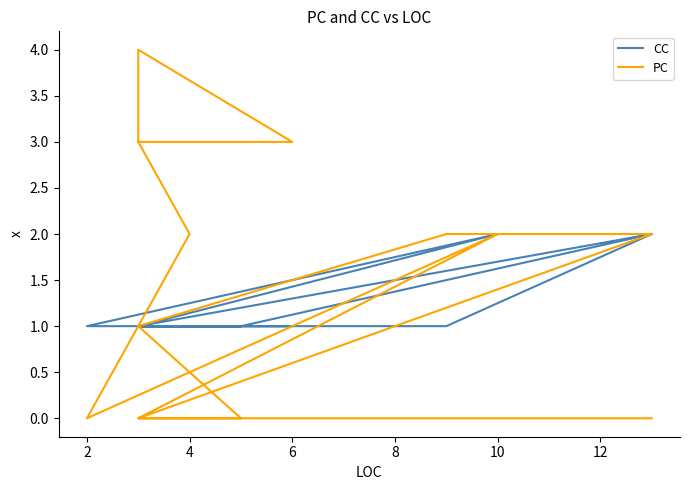

What is the difference between the second highest and minimum values in the CC series?

1